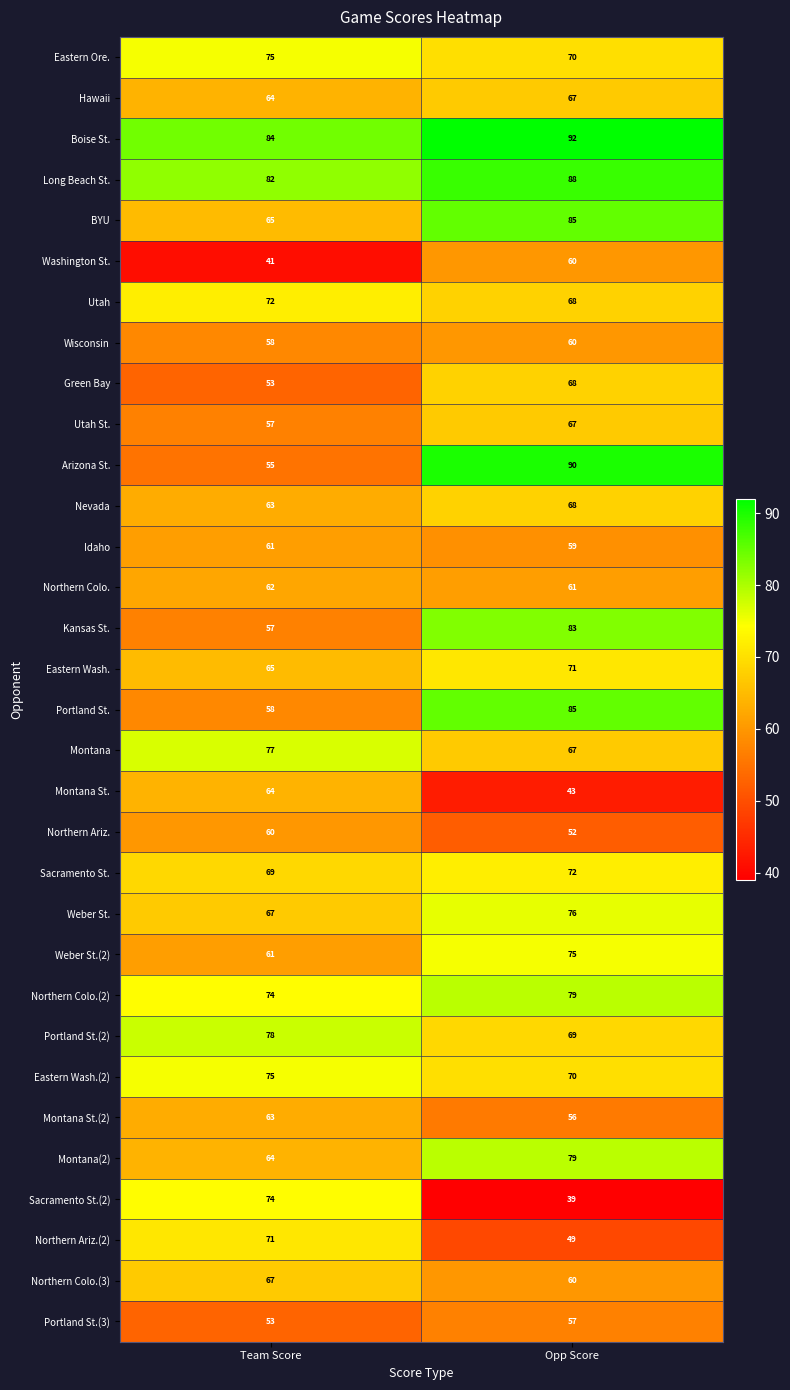

Count the number of data series in this chart.

32